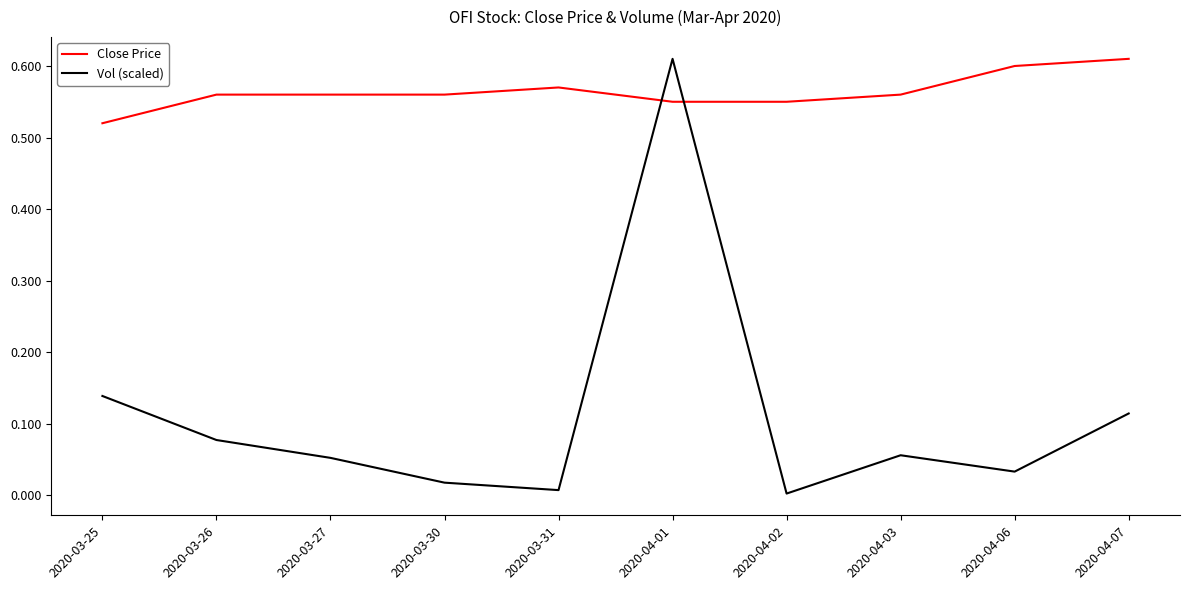

True or false: Close Price has a value of 0.6 at 2020-04-02.

True